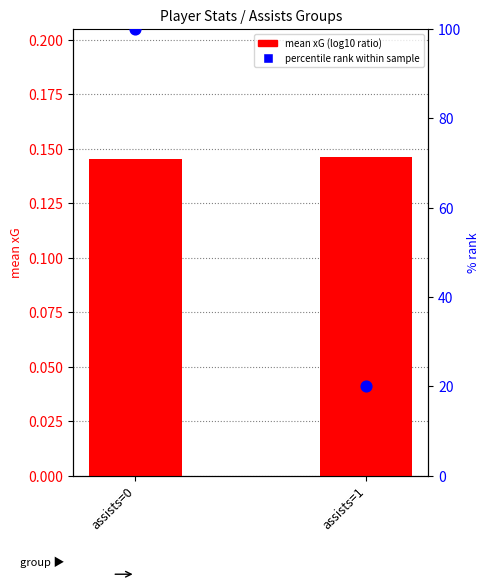

What are all the series names shown in the legend?

mean xG (log10 ratio), percentile rank within sample